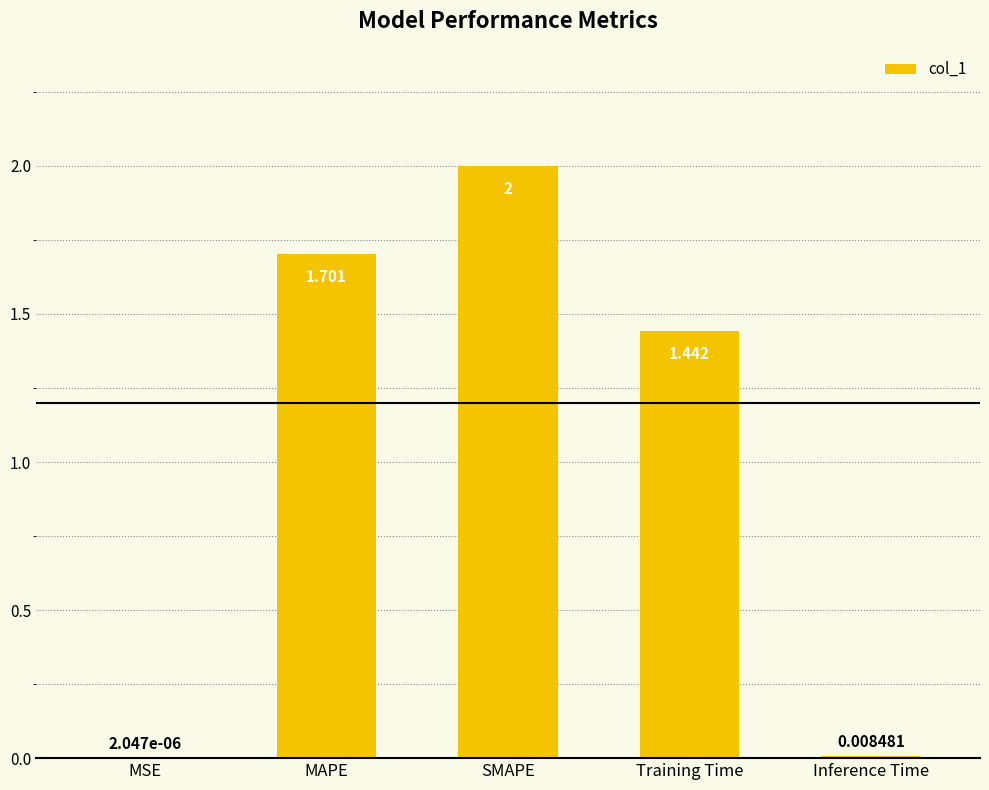

Which has a higher value, MSE or SMAPE?

SMAPE